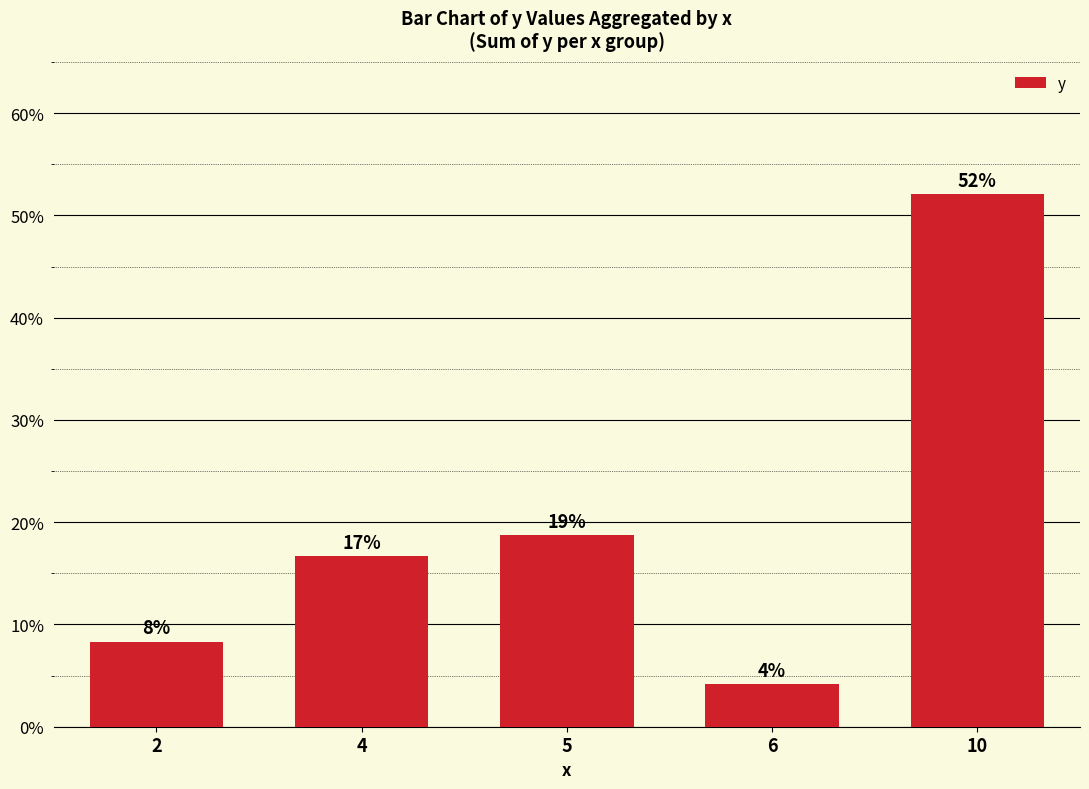

Does the chart contain any negative values?

No